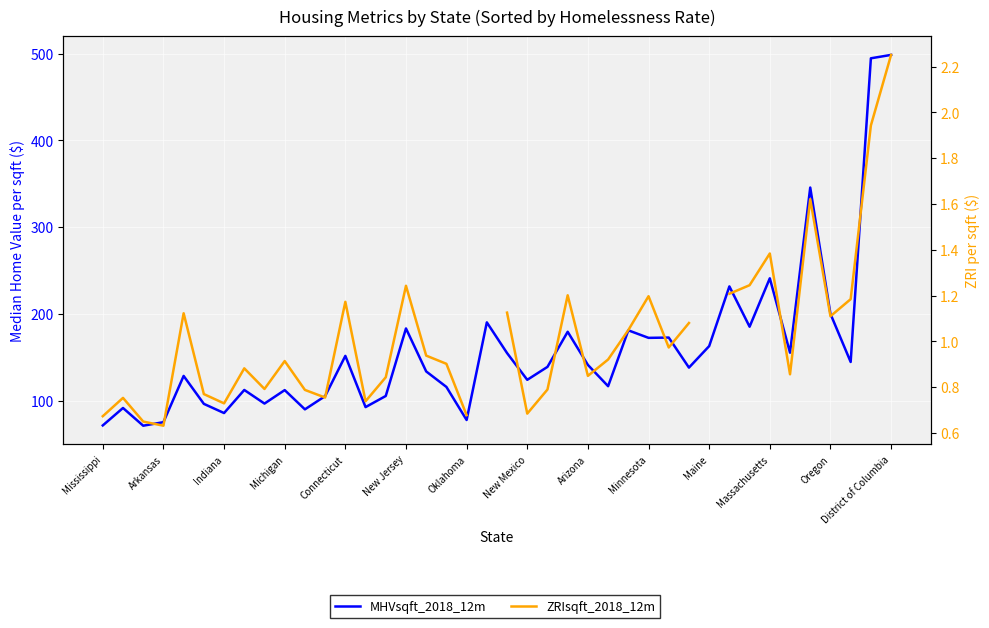

Does the chart display data point markers on the line(s)?

No